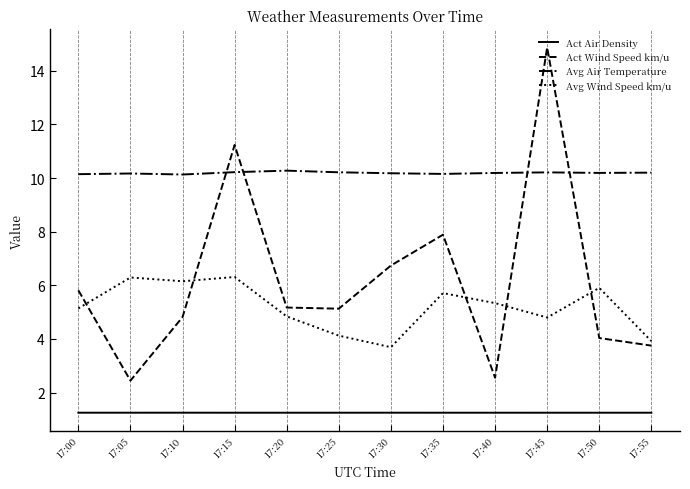

At which category does Act Wind Speed km/u reach its first local valley?

17:05